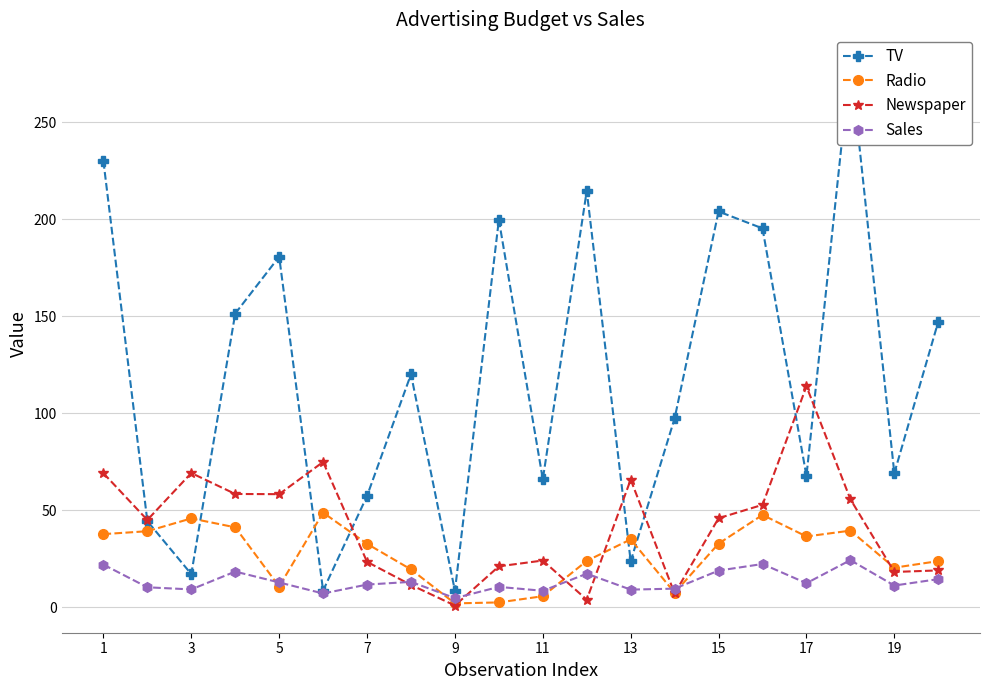

True or false: Radio has more than 0 points higher than both neighbors.

True